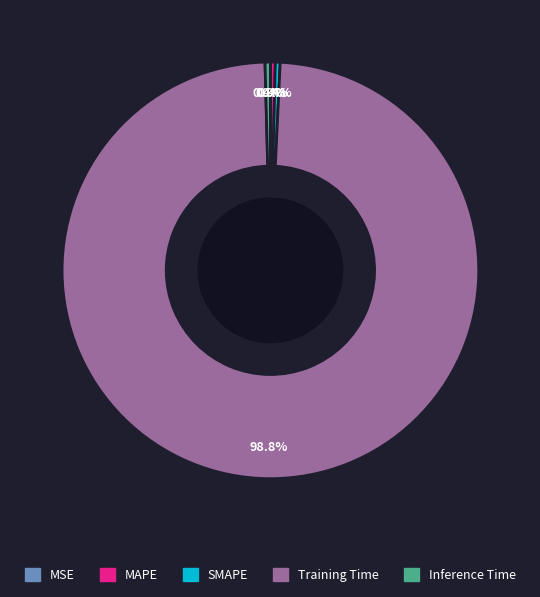

Which slice is the largest?

Training Time